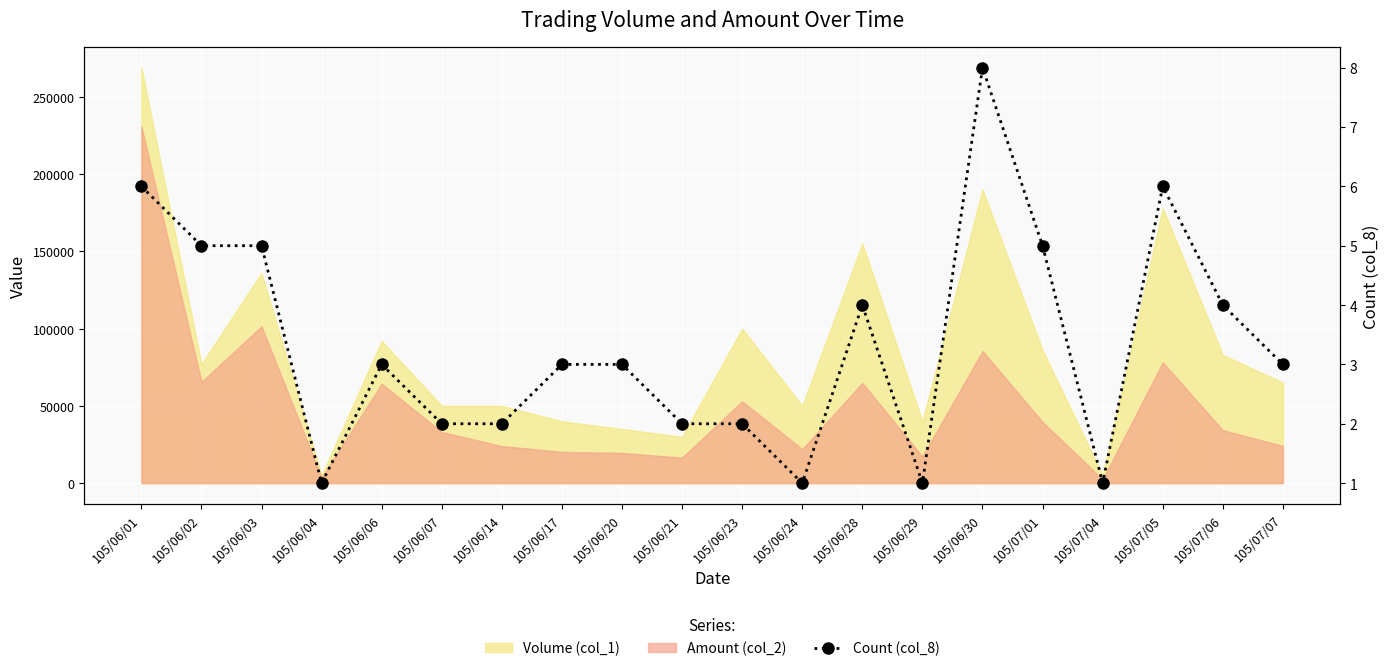

Reading left to right, what are all the values shown in this chart?

105/06/01=6	105/06/02=5	105/06/03=5	105/06/04=1	105/06/06=3	105/06/07=2	105/06/14=2	105/06/17=3	105/06/20=3	105/06/21=2	105/06/23=2	105/06/24=1	105/06/28=4	105/06/29=1	105/06/30=8	105/07/01=5	105/07/04=1	105/07/05=6	105/07/06=4	105/07/07=3